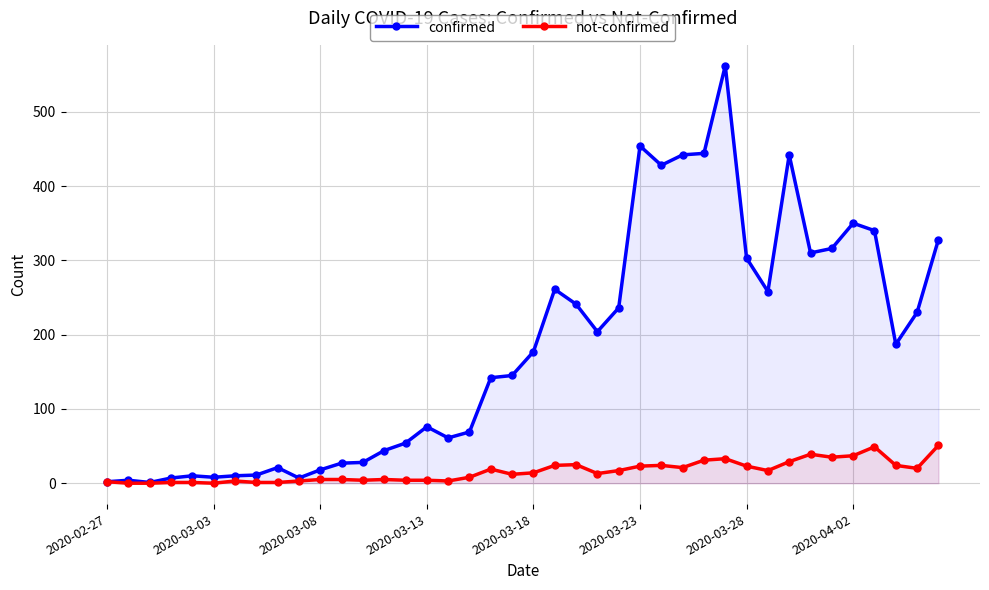

What is the maximum value for not-confirmed?

51